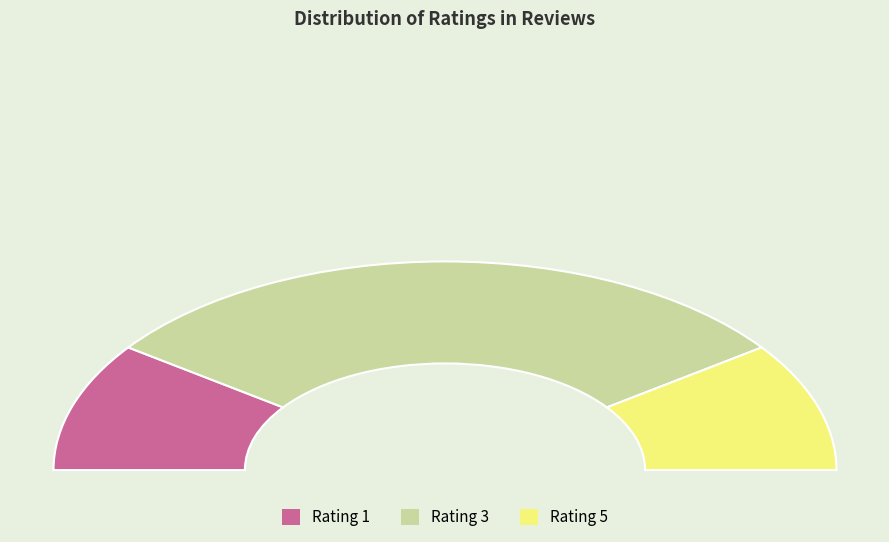

What percentage is NOT represented by 5?

80.0%